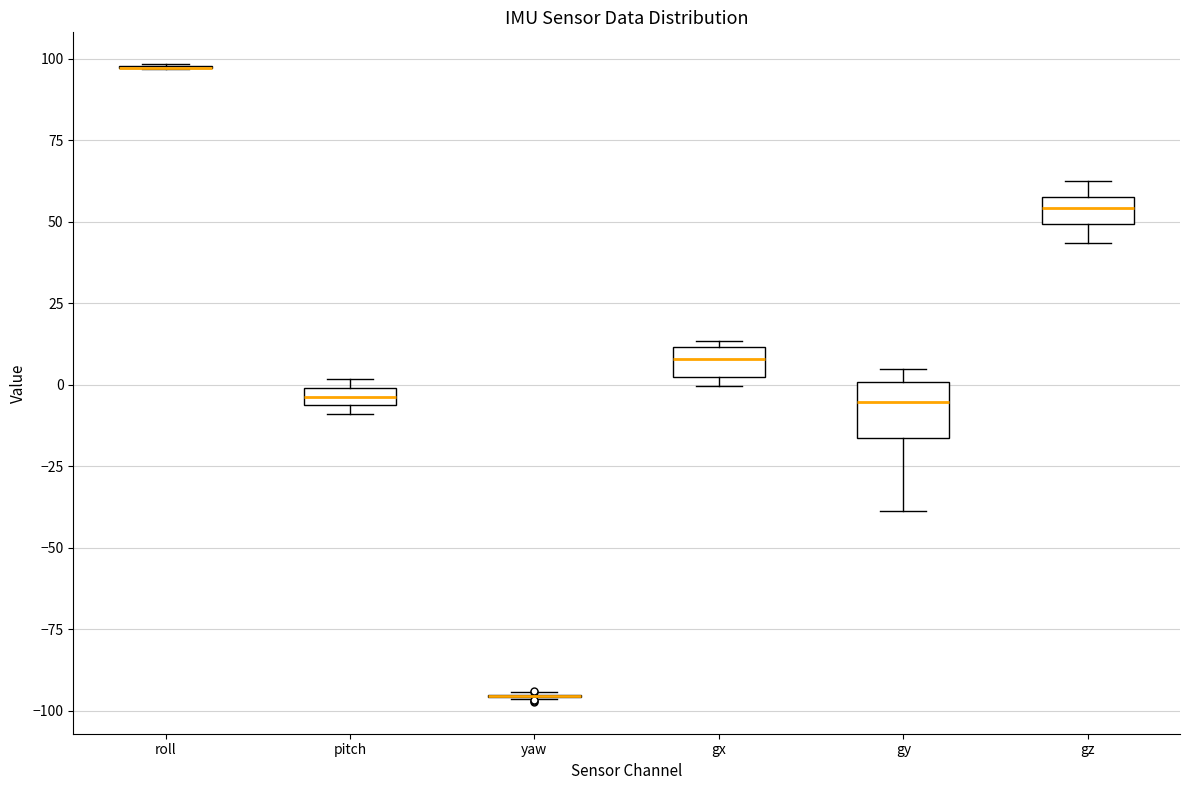

Where is the lower edge of the box for gx on the y-axis? The values are not printed on the chart, so give them approximately, as read against the axis.

0